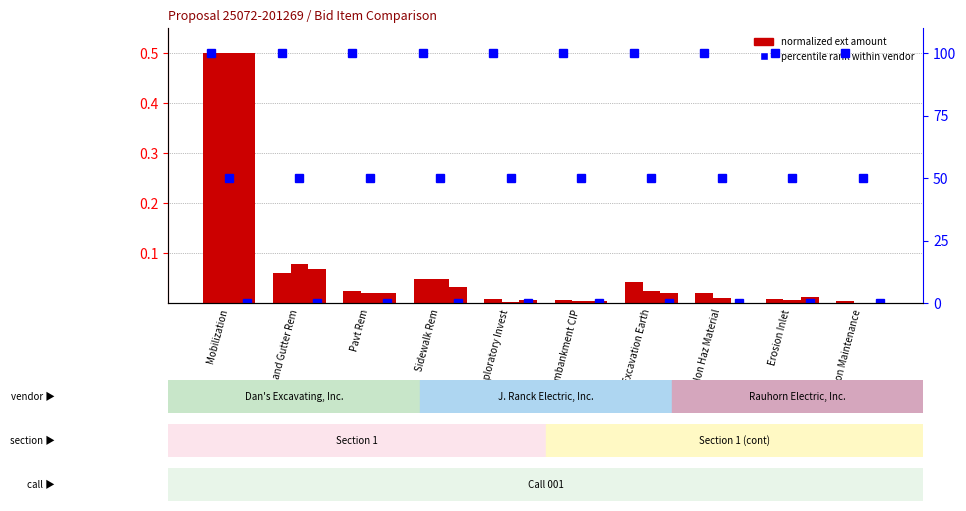

At which label does J. Ranck Electric (norm amt) reach its minimum?

Erosion Maintenance